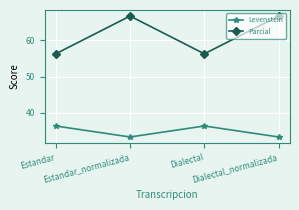

Which series has the largest total across all categories?

Parcial